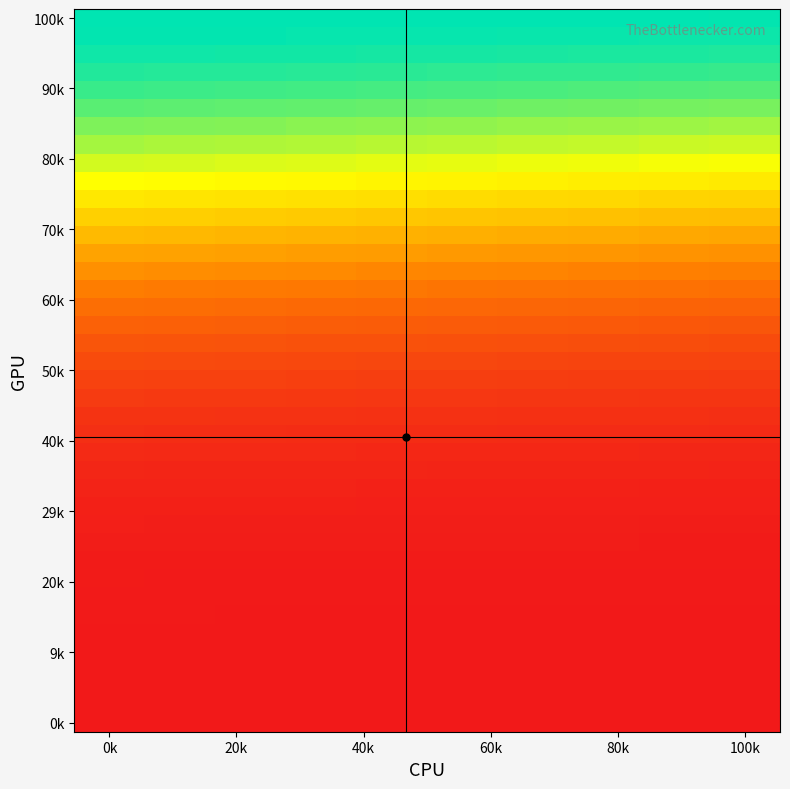

What is the maximum value shown in the chart?

0.4